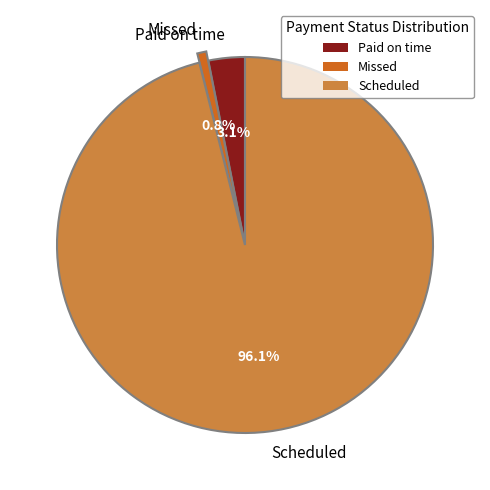

To the nearest percent, what portion does Scheduled represent?

96%